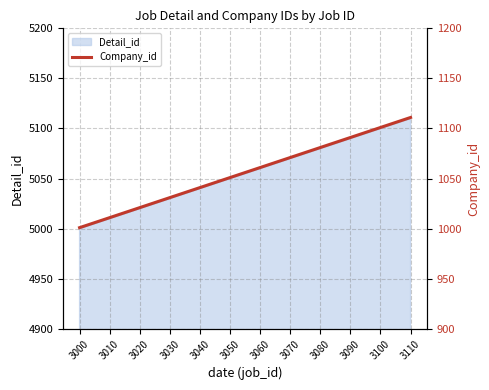

Reading left to right, transcribe all the data shown in this chart.

1001	1011	1021	1031	1041	1051	1061	1071	1081	1091	1101	1111